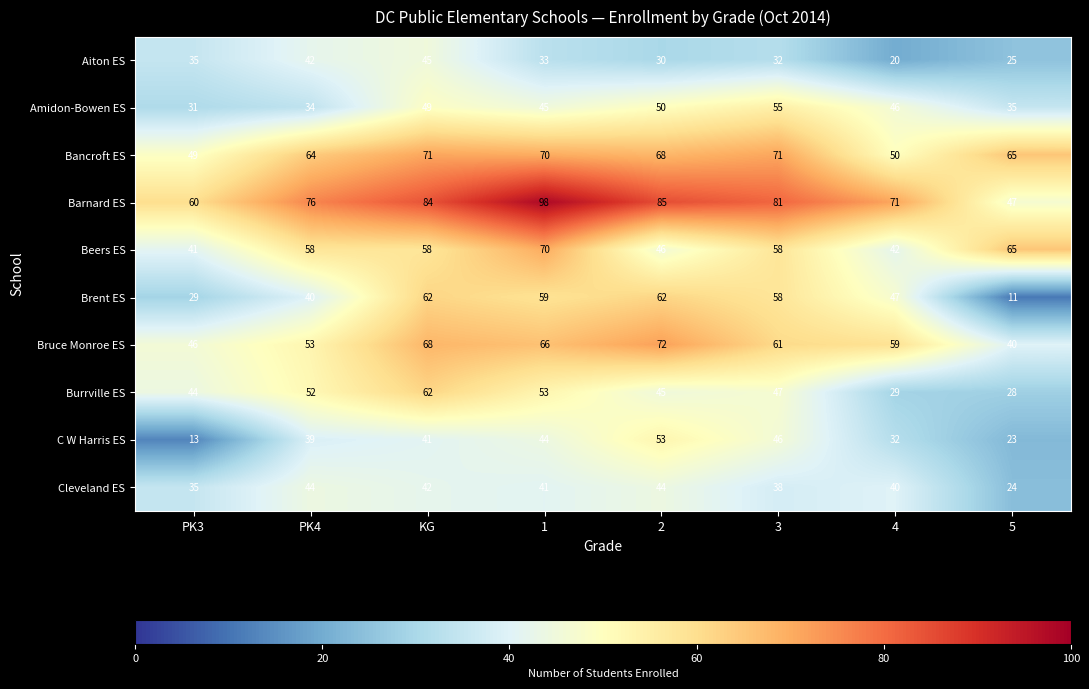

What is the sum of all Cleveland ES values?

308